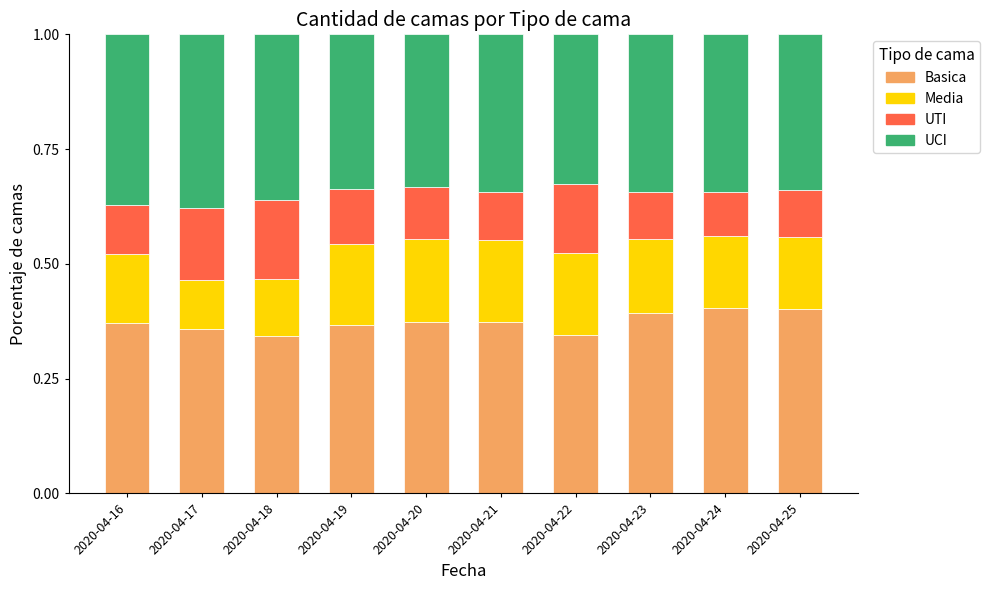

How many Basica values are between 0 and 1?

10